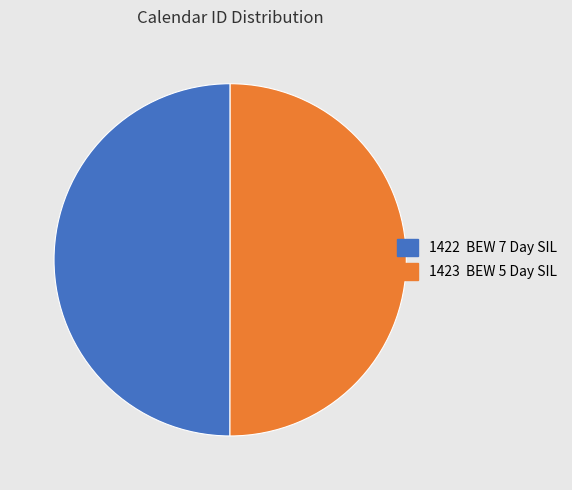

Which category has the smallest portion of the pie?

BEW 7 Day SIL